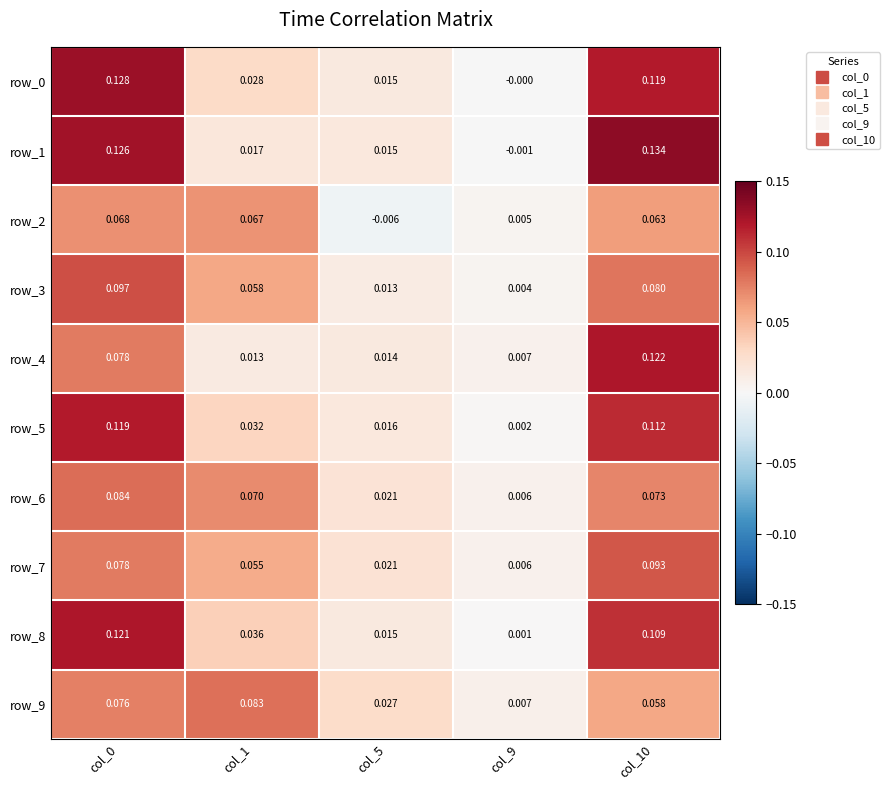

Is the value of row_7 at col_10 greater than the value of row_9 at col_1?

Yes